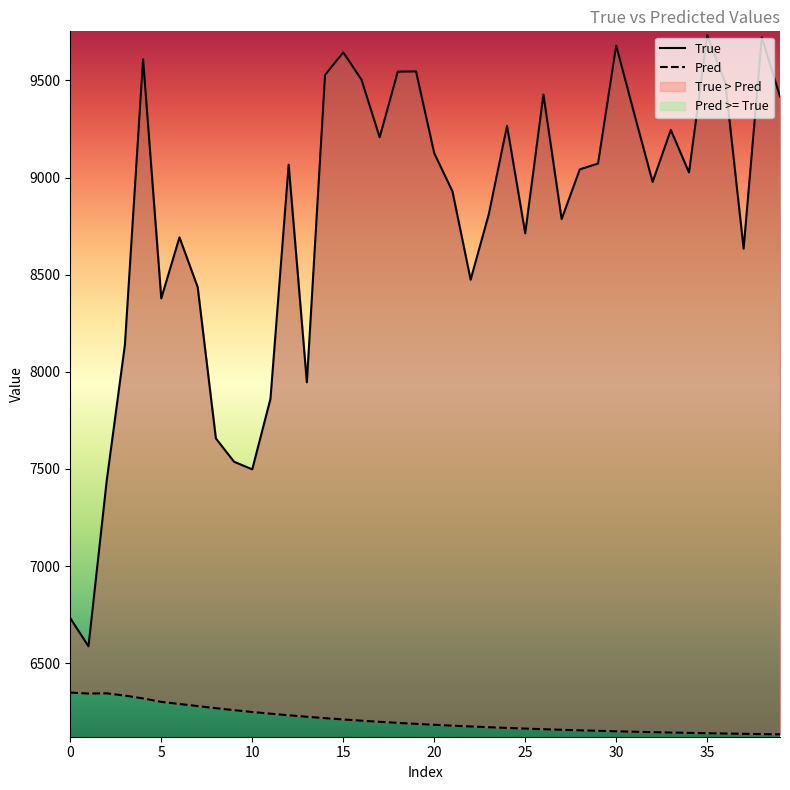

Is it true that True equals 13624.9 at 35?

False